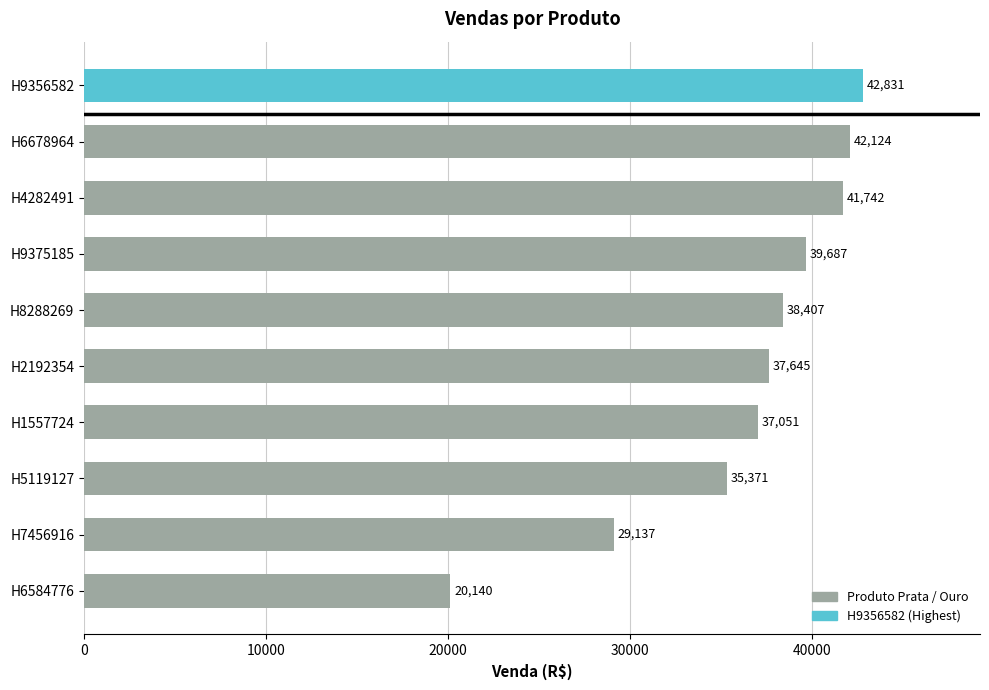

List the labels in order of value, smallest first.

H6584776, H7456916, H5119127, H1557724, H2192354, H8288269, H9375185, H4282491, H6678964, H9356582